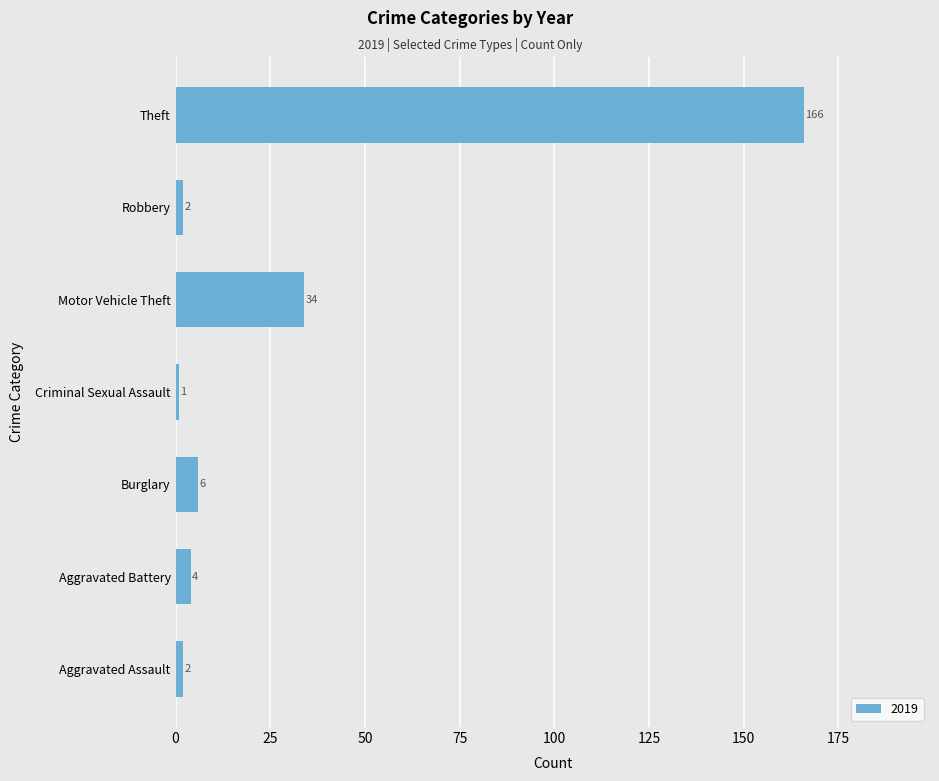

Between Aggravated Battery and Robbery, which is larger?

Aggravated Battery